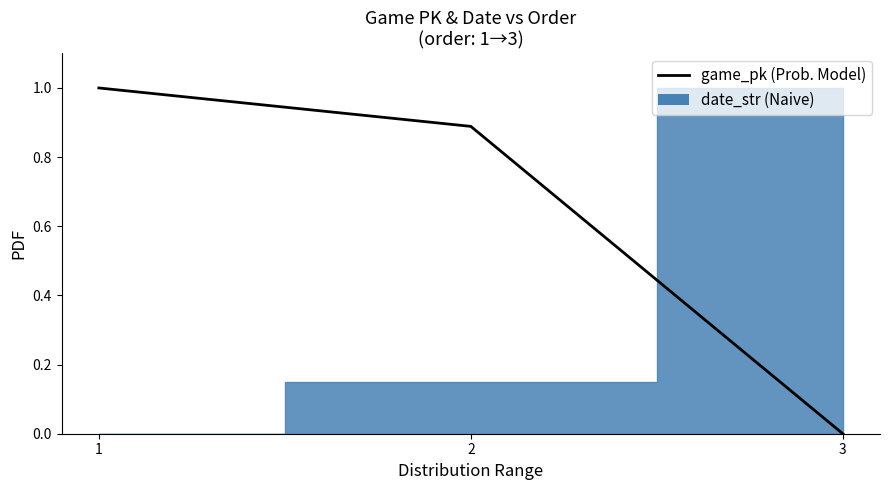

Reading right to left, extract all data points from this chart.

0.0	0.9	1.0